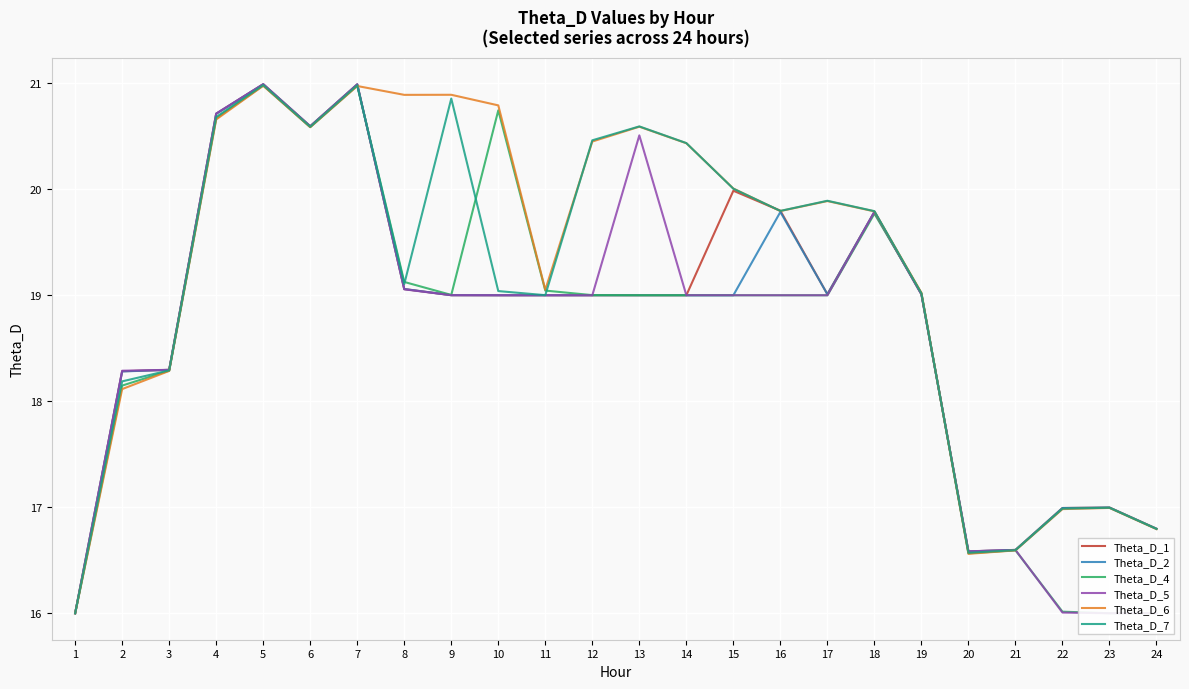

How many lines are shown in the chart?

6